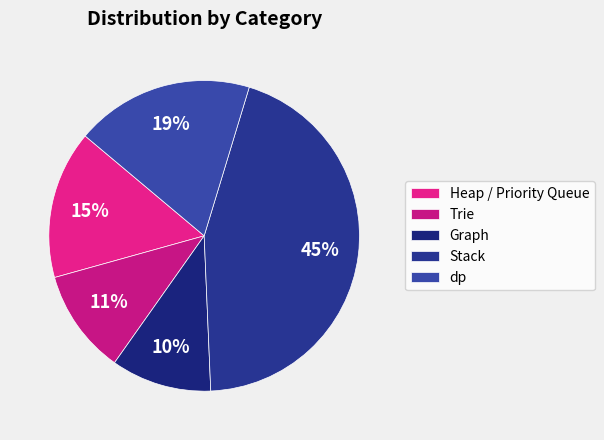

To the nearest percent, what portion does Heap / Priority Queue represent?

15%